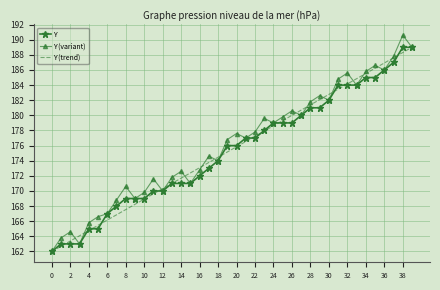

Which series has the widest spread of values?

Y (variant)